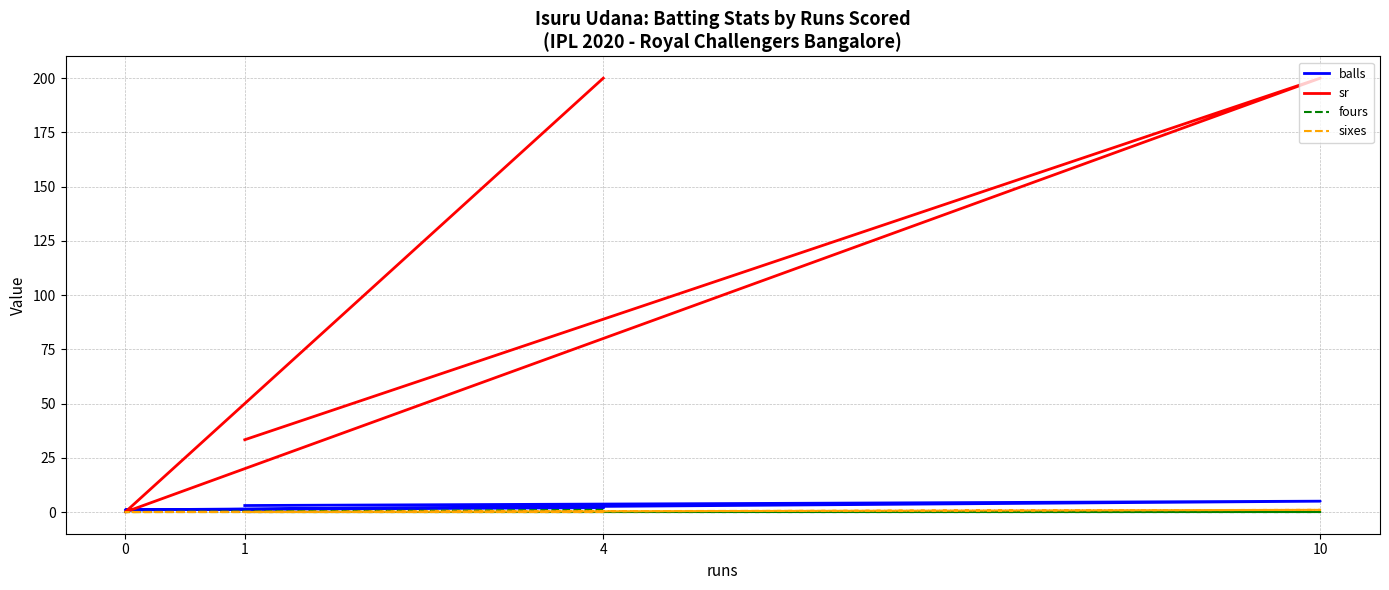

Which has a higher value, 0 or 10?

10